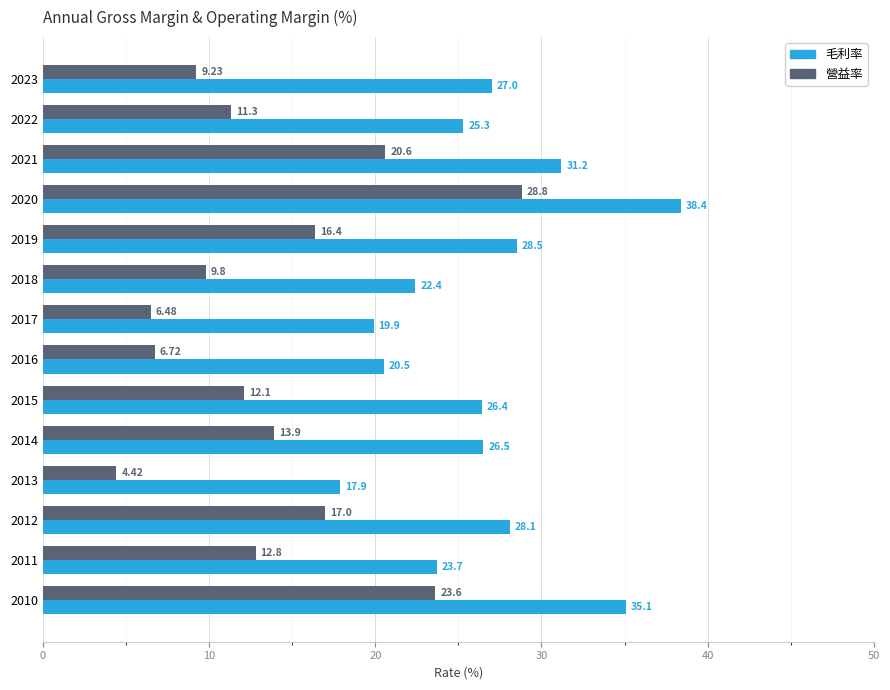

Rank the categories by 毛利率 value from lowest to highest.

2013, 2017, 2016, 2018, 2011, 2022, 2015, 2014, 2023, 2012, 2019, 2021, 2010, 2020